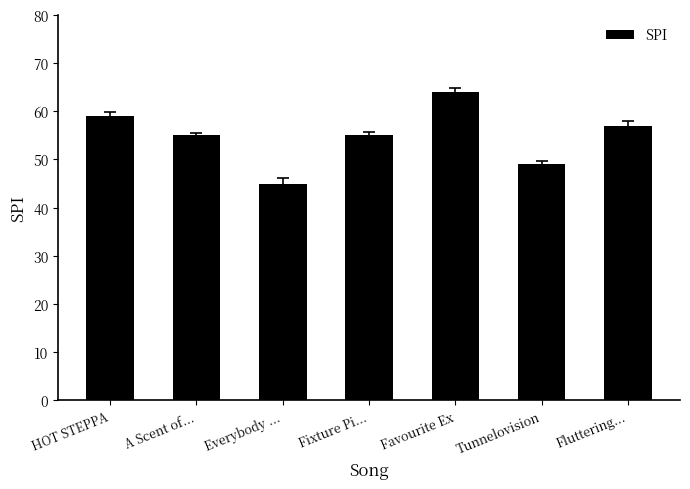

What is the sum of all values?

384